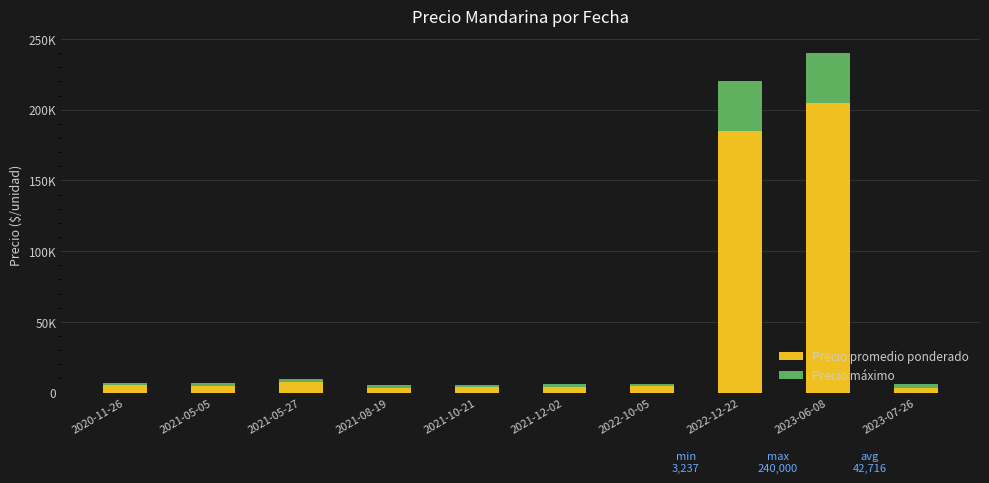

At which label is Precio máximo closest to 18021?

2023-07-26